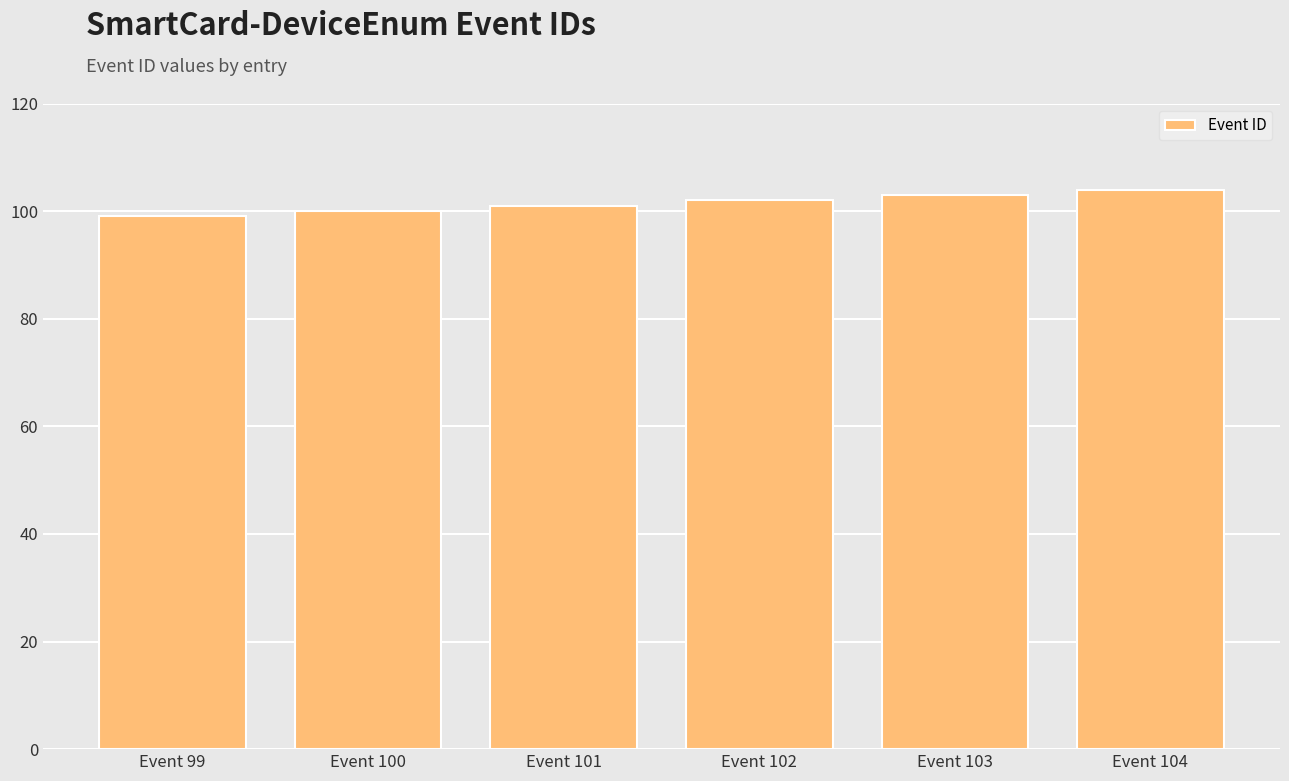

True or false: the data shows 102 at Event 102.

True